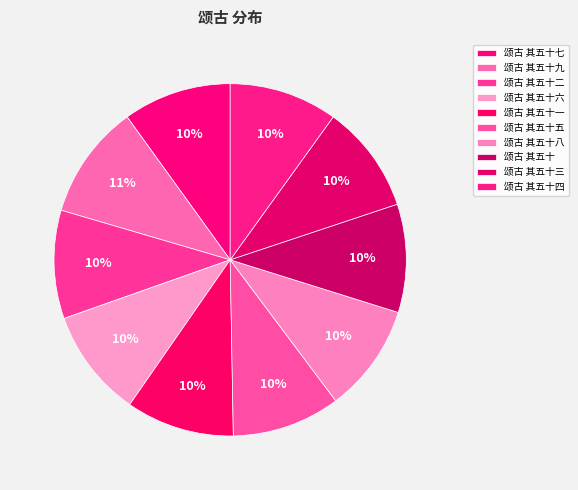

Combined, do 颂古 其五十九 and 颂古 其五十六 account for over 50%?

No